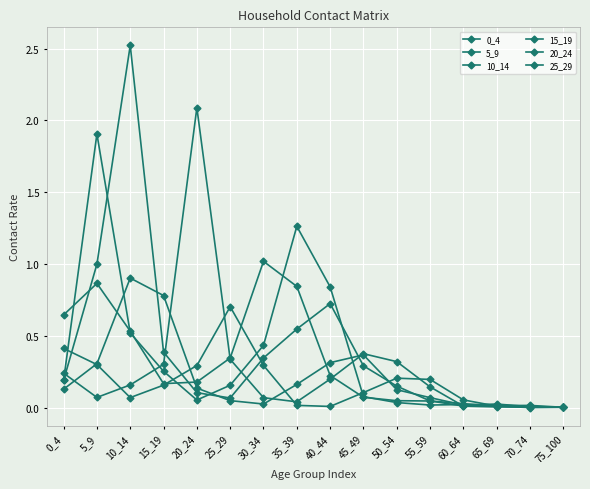

List the series in order of their overall mean, lowest first.

25_29, 15_19, 20_24, 0_4, 5_9, 10_14